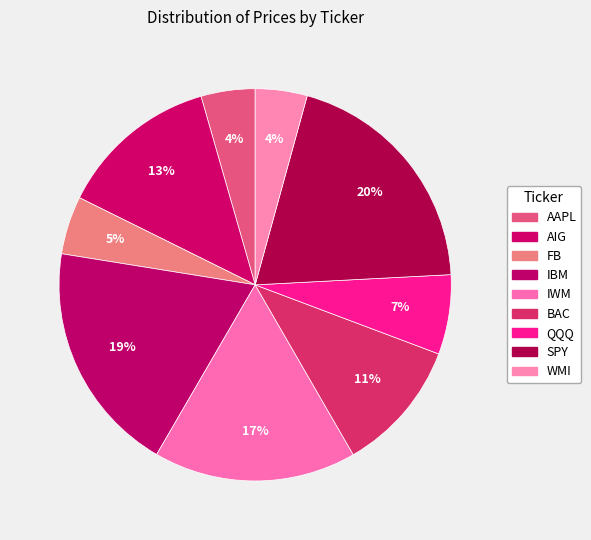

Count the number of slices in the pie.

9